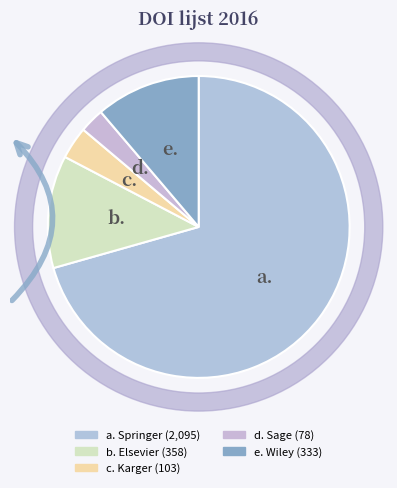

True or false: Elsevier accounts for 20% of the total.

False